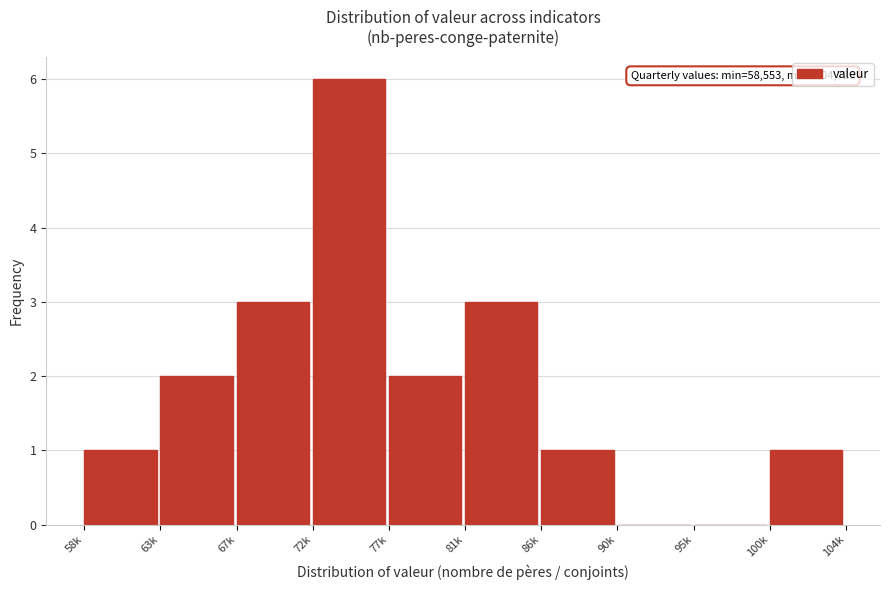

Reading left to right, extract all data points from this chart.

58k=1	63k=2	67k=3	72k=6	77k=2	81k=3	86k=1	90k=0	95k=0	100k=1